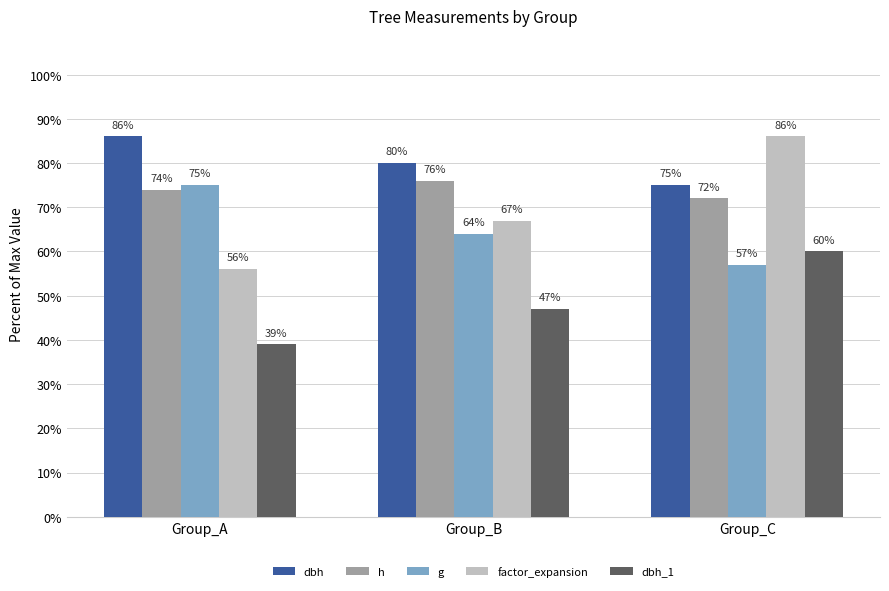

What is the value of the factor_expansion bar at the 1st from the left?

56